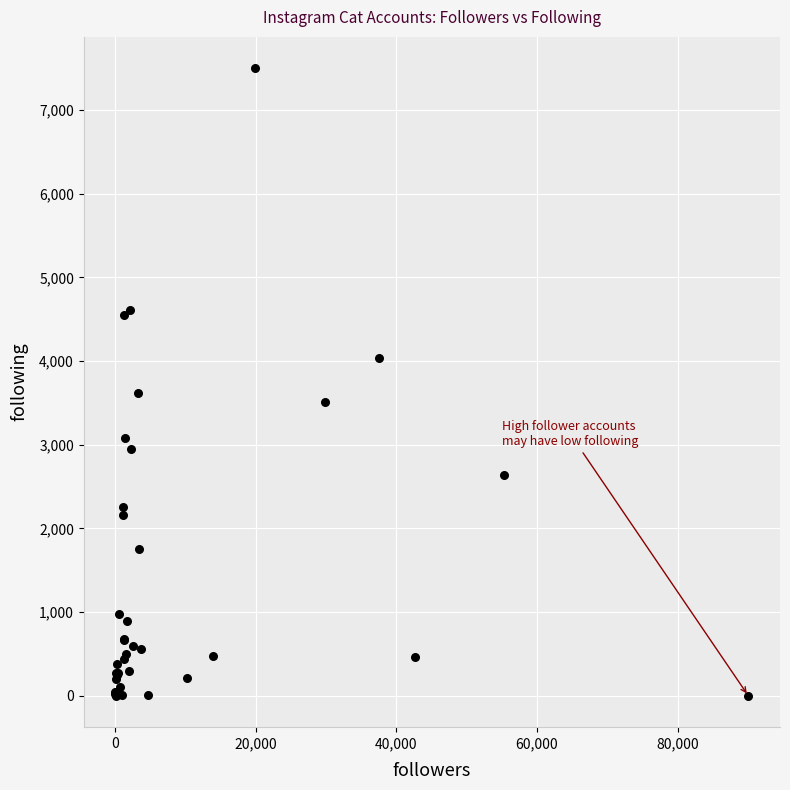

What Y value in the scatter plot is closest to 3749?

3620